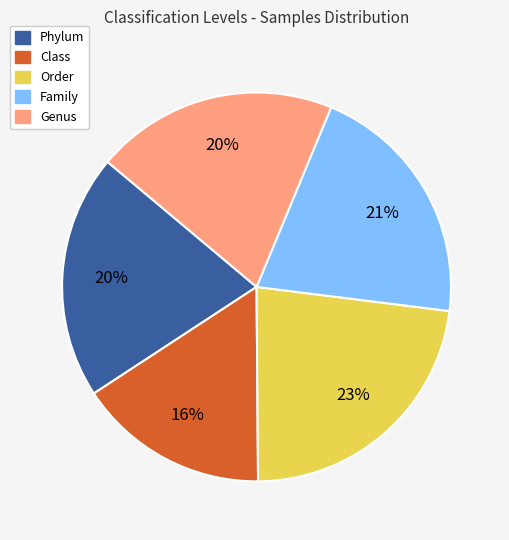

To the nearest percent, what is the combined percentage of Family and Order?

44%